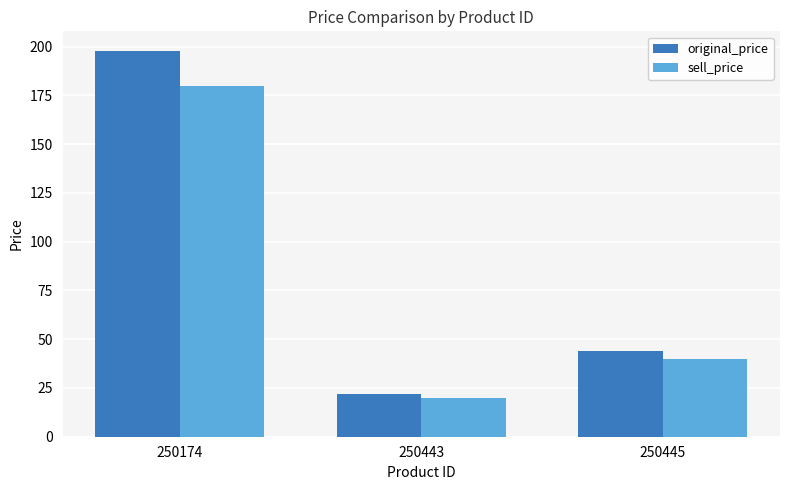

Reading left to right, what are all the values shown in this chart?

original_price: 198	22	44
sell_price: 180	20	40